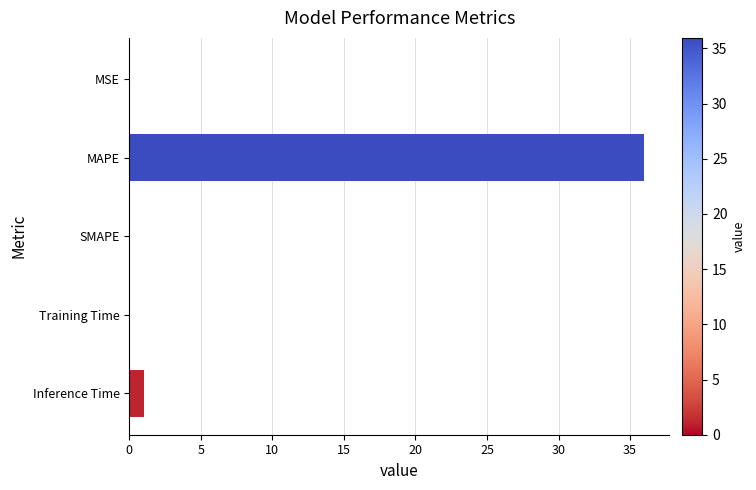

At which category does the chart reach its peak across all series?

MAPE